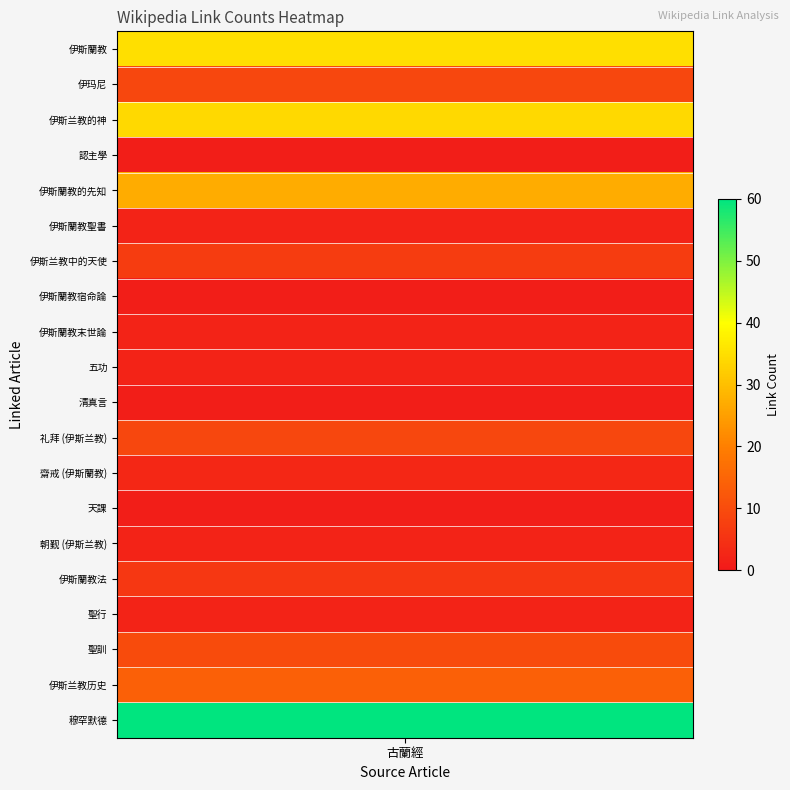

True or false: the data shows 6 at 伊斯蘭教法.

True